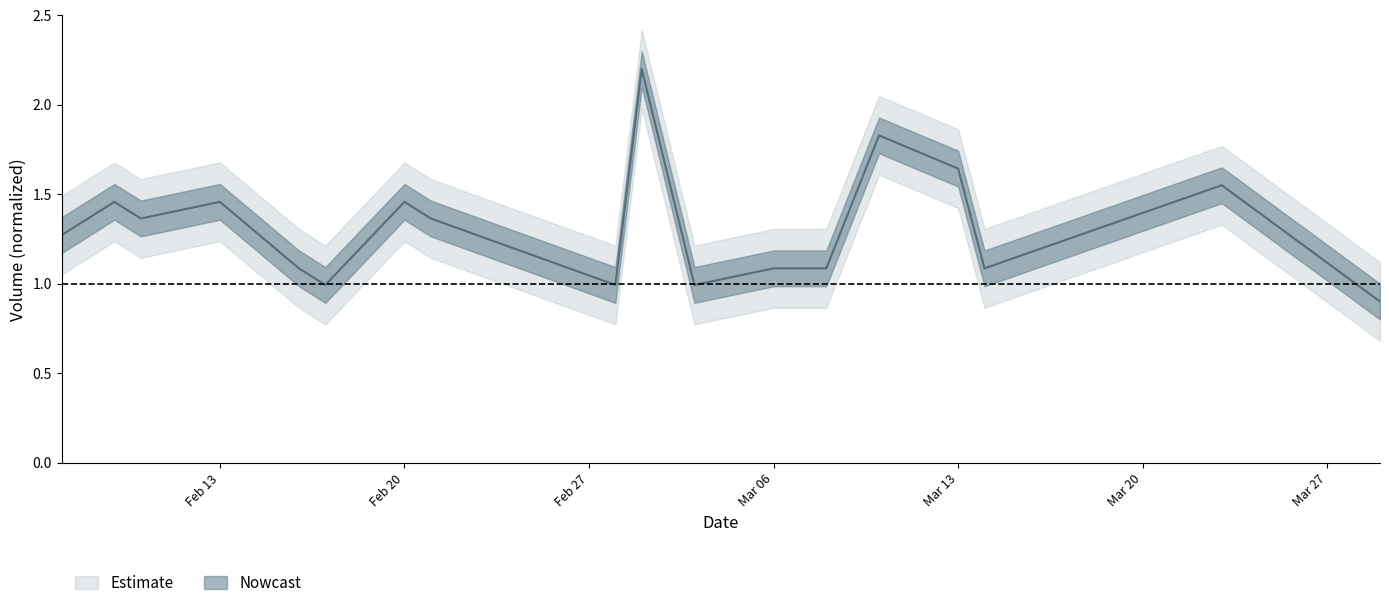

True or false: the data shows 1.8 at 12.

False